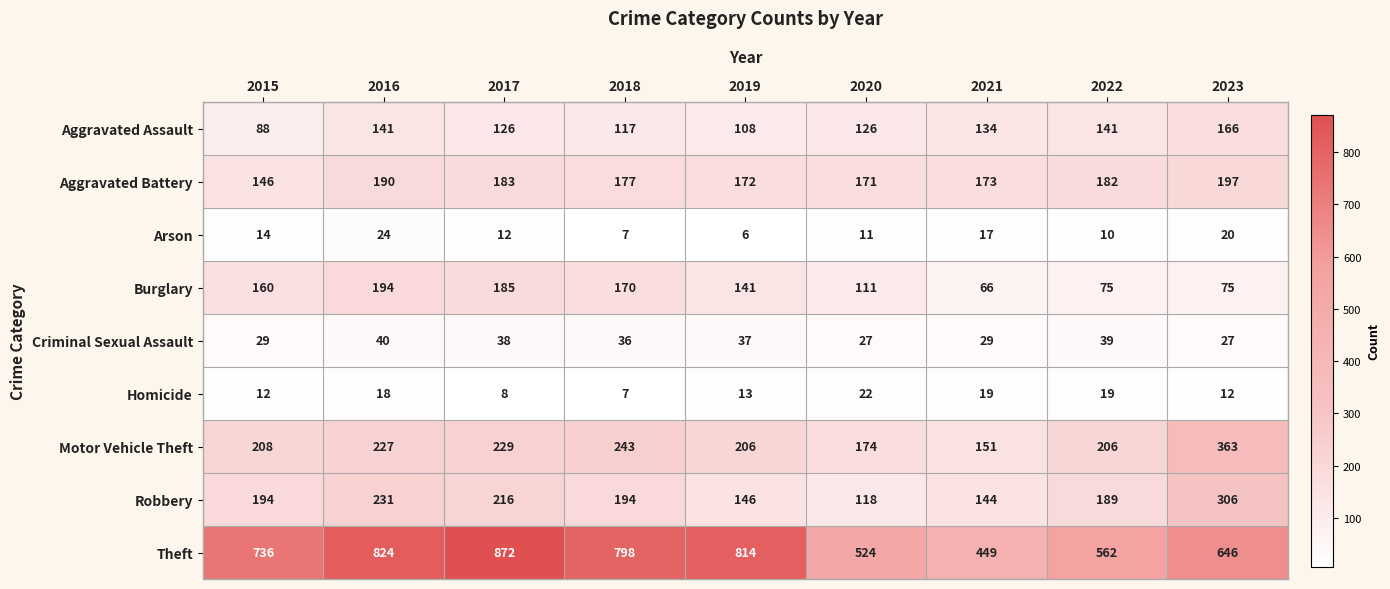

What is the maximum value shown in the chart?

872